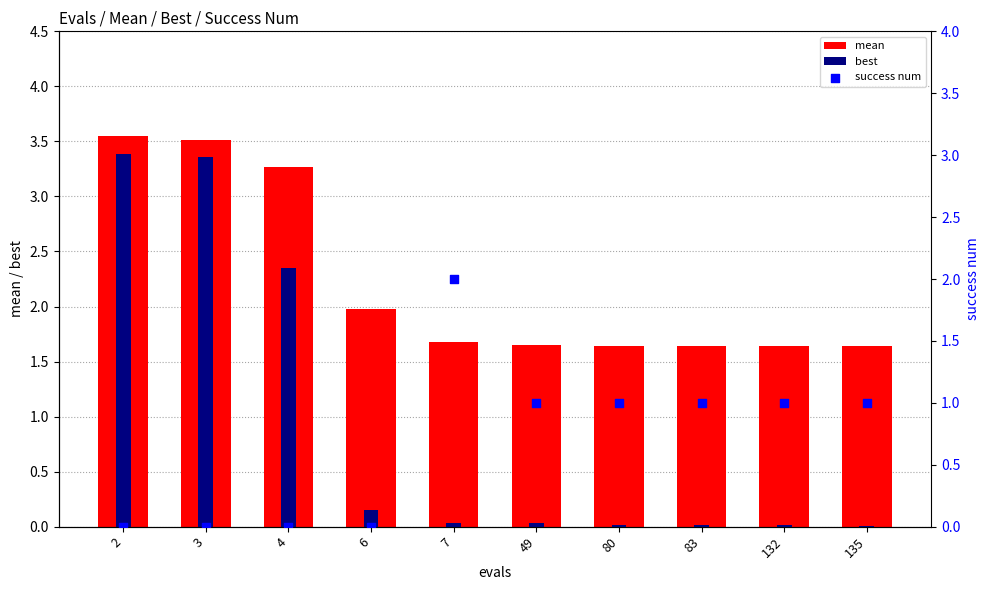

Which series contains the highest Y value?

mean